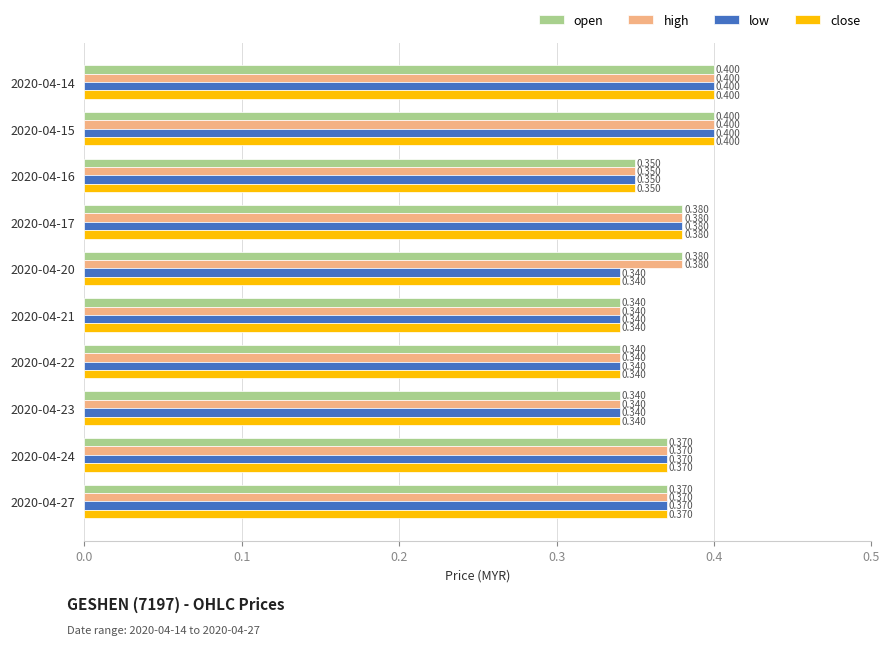

Is the value of low at 2020-04-20 greater than the value of high at 2020-04-27?

No